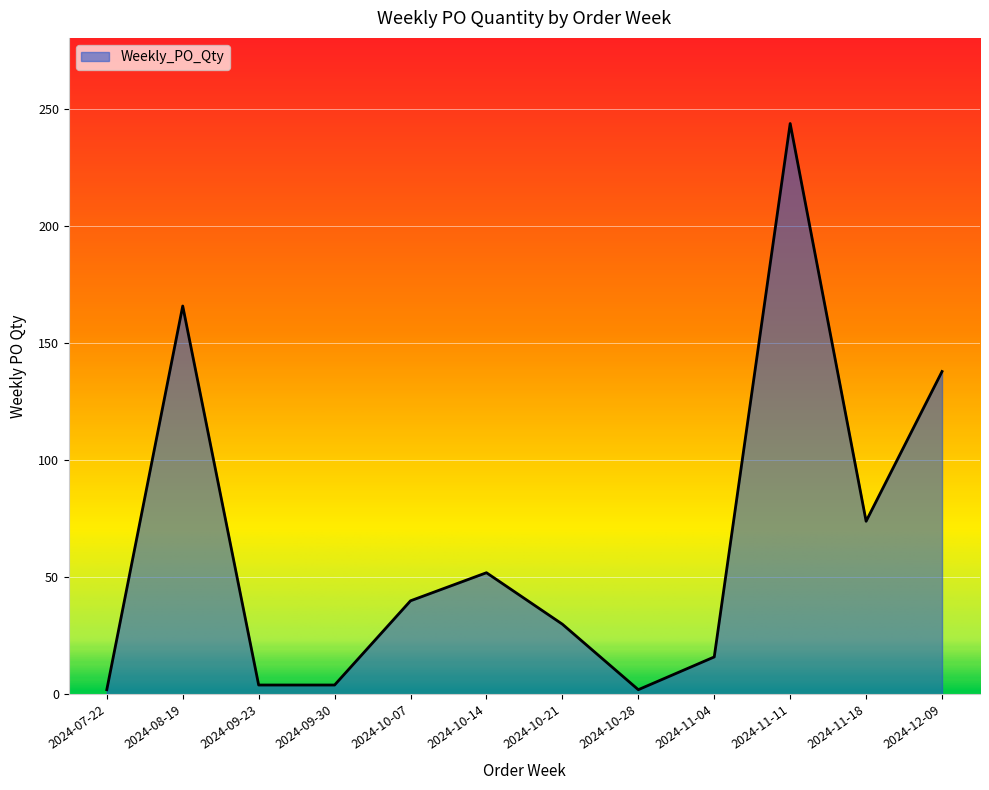

How many categories are shown in the chart?

12